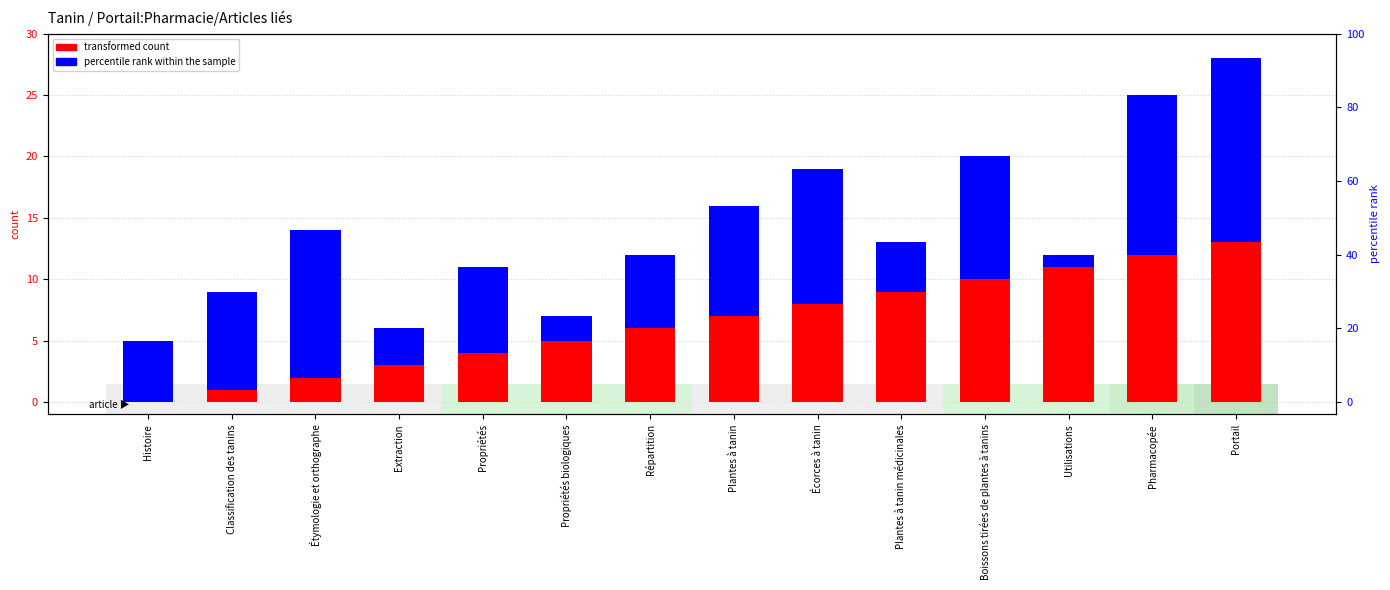

Which series has the largest total across all categories?

percentile rank within the sample